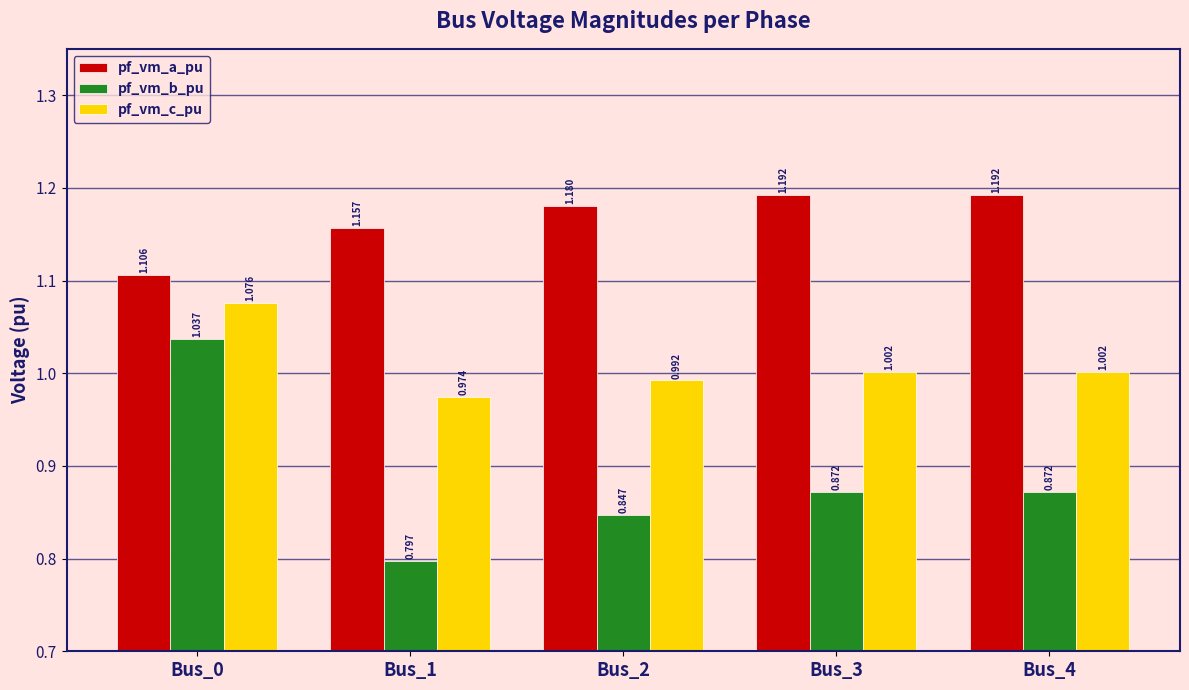

At which category is the sum across all series the highest?

Bus_0